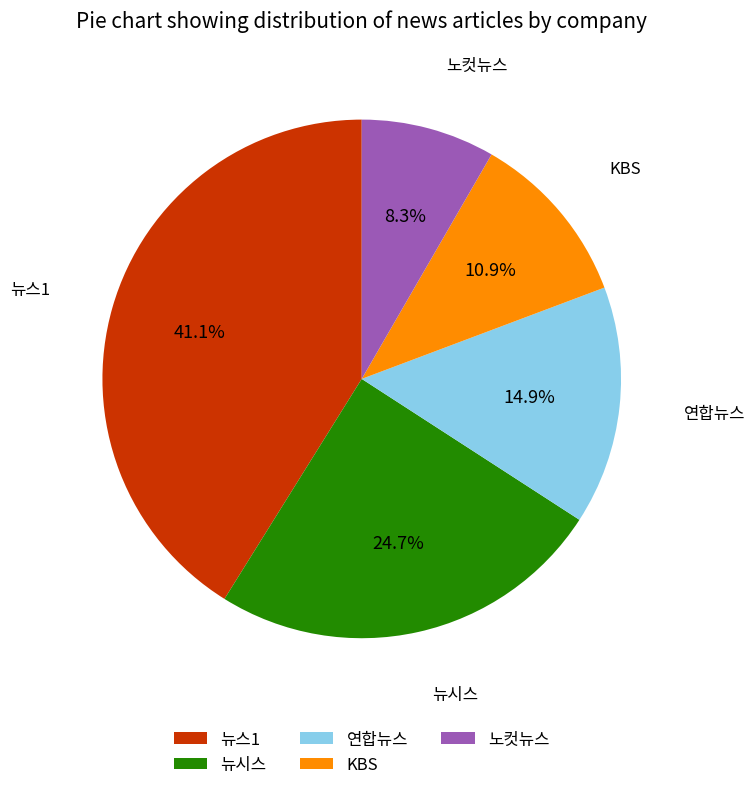

Between 뉴스1 and 뉴시스, which is larger?

뉴스1